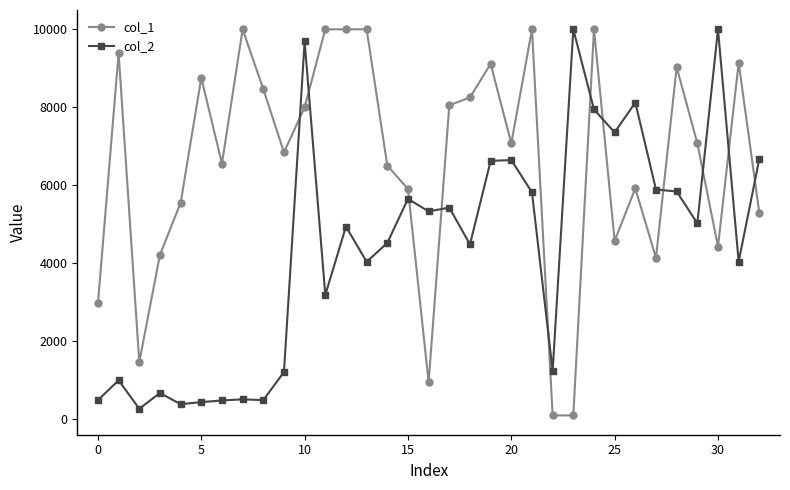

What is the difference between the maximum and minimum values in the col_1 series?

9900.0